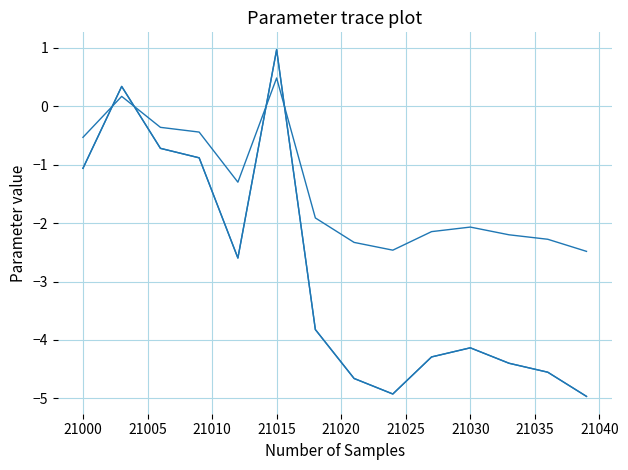

Is this an area chart (filled region under the line)?

No